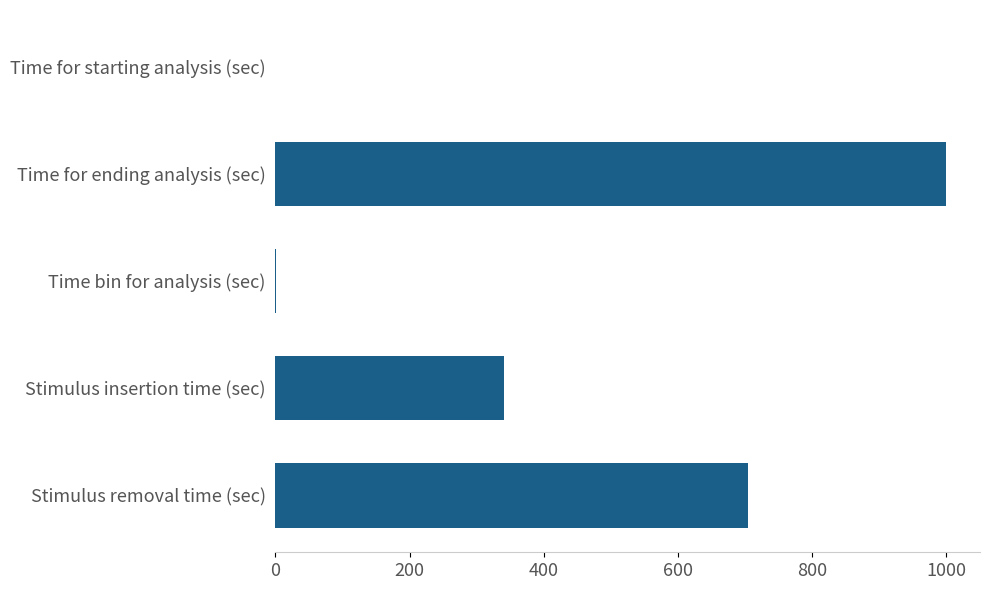

Approximately how many times larger is the value at Stimulus removal time (sec) compared to Stimulus insertion time (sec)?

2.1